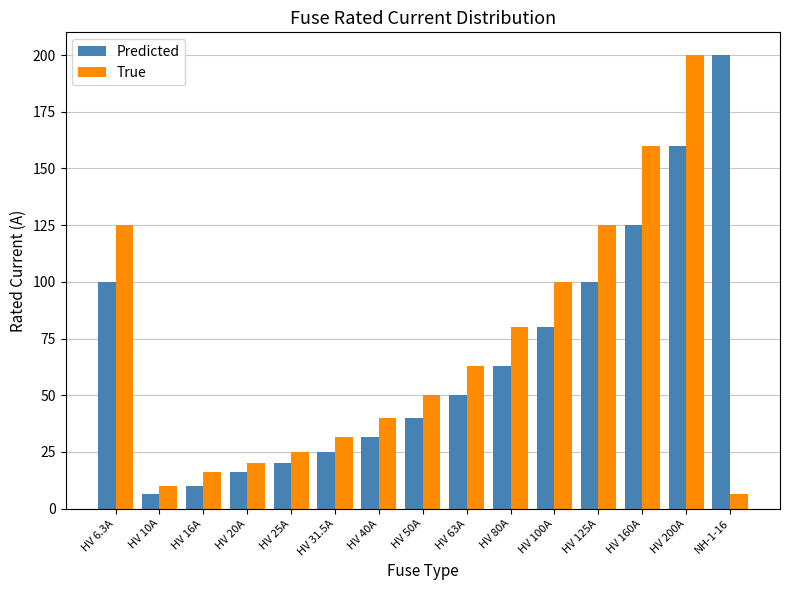

What is the approximate value of Predicted at HV 10A?

6.3